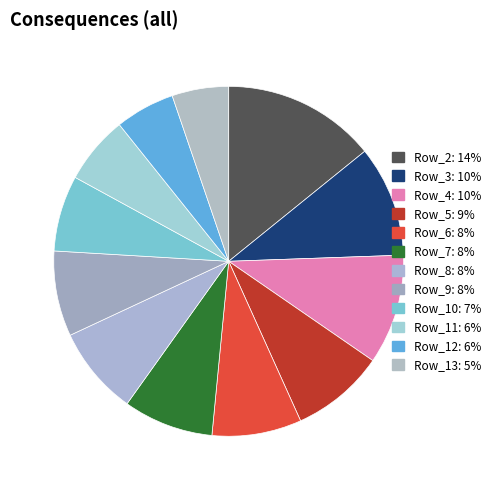

How many slices are in this pie chart?

12